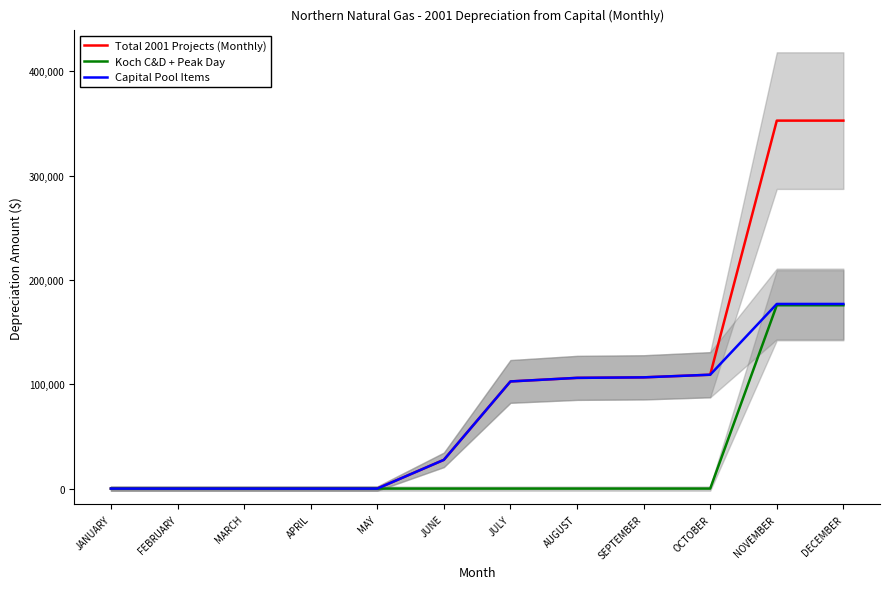

What is the label of the 11th point from the right?

FEBRUARY